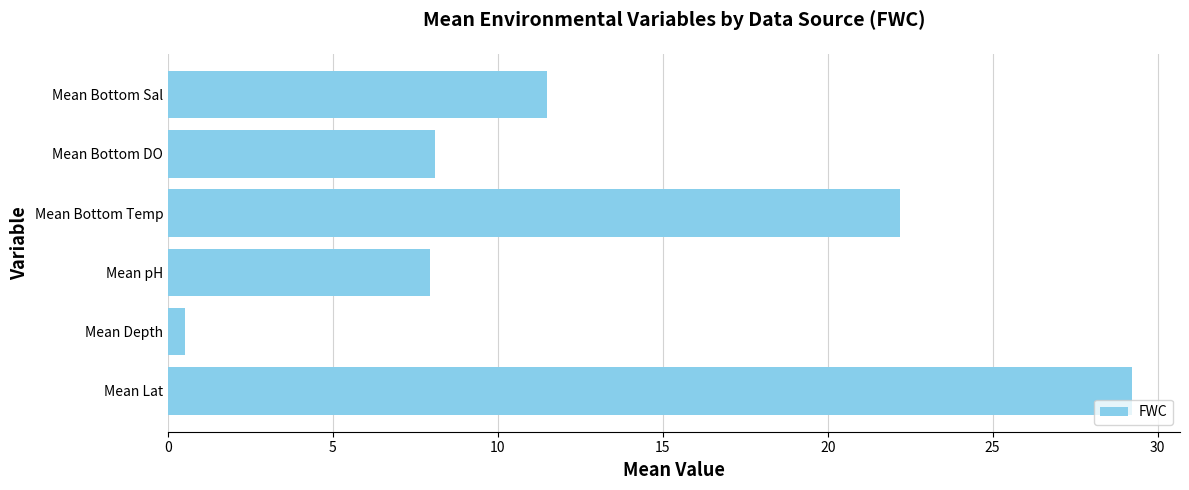

At which category does the chart reach its minimum across all series?

Mean Depth